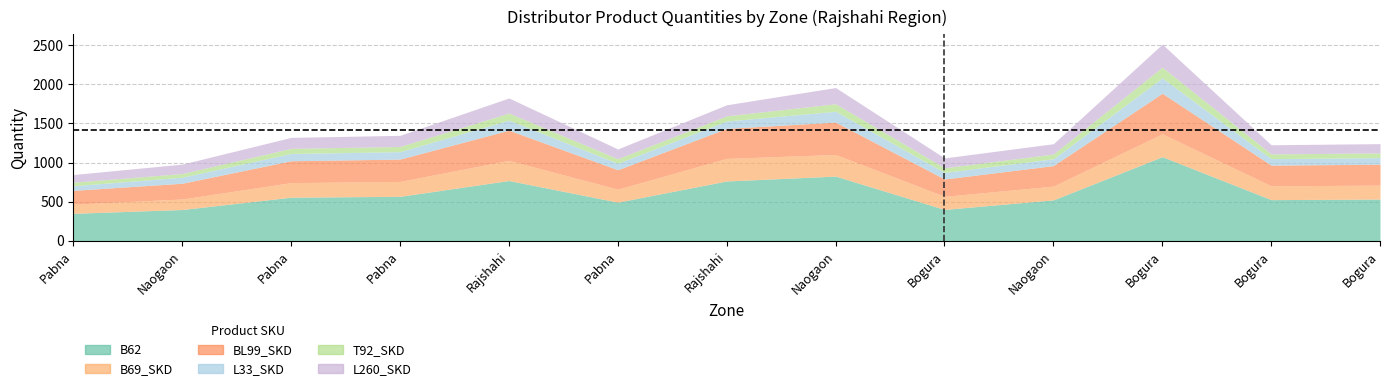

At which label does B62 first exceed 534?

Pabna